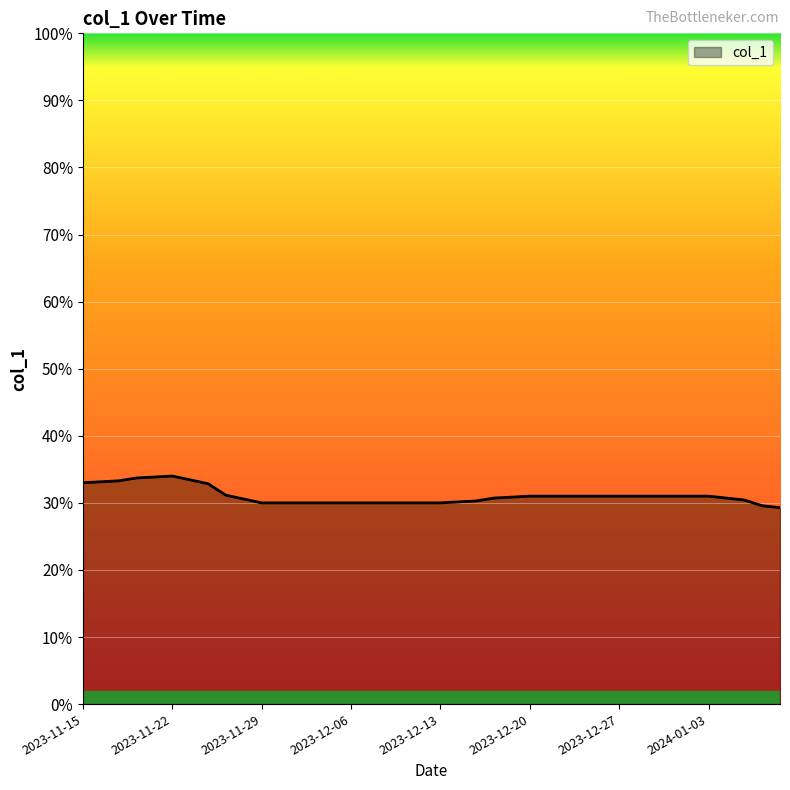

Does the chart display data point markers on the line(s)?

No